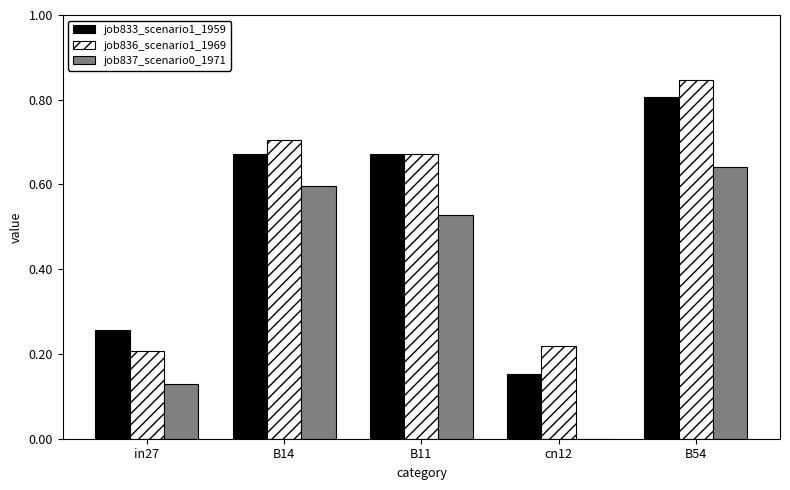

Which label corresponds to the largest value in the chart?

B54